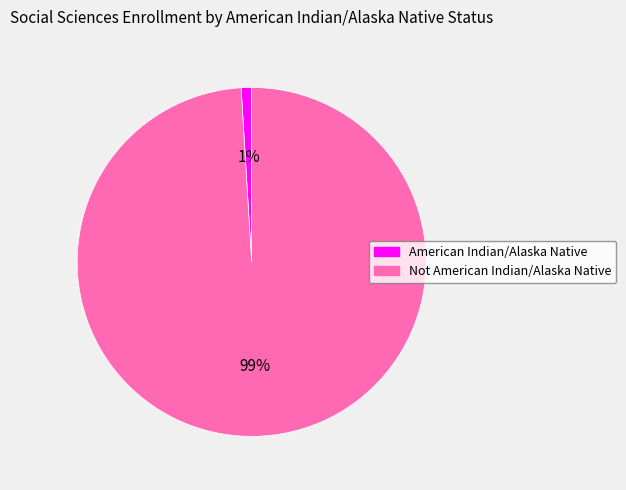

Count the number of slices in the pie.

2